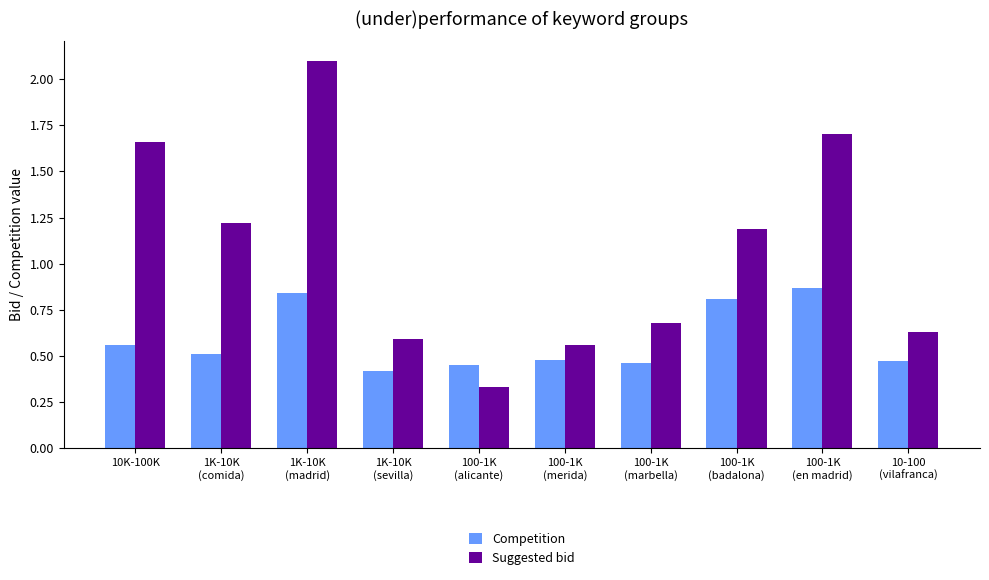

What is the label of the 7th bar from the right?

1K-10K
(sevilla)